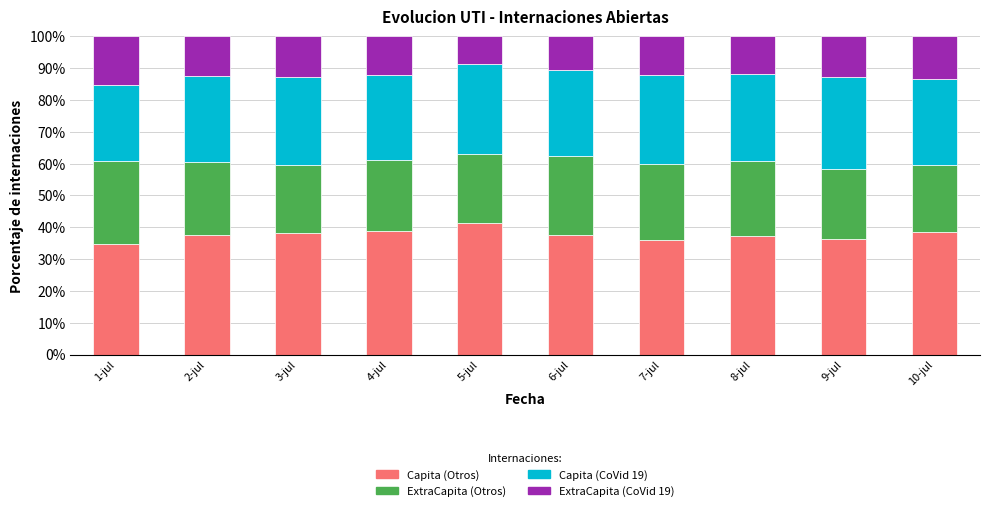

Which category has the highest value in the Capita (Otros) series?

5-jul